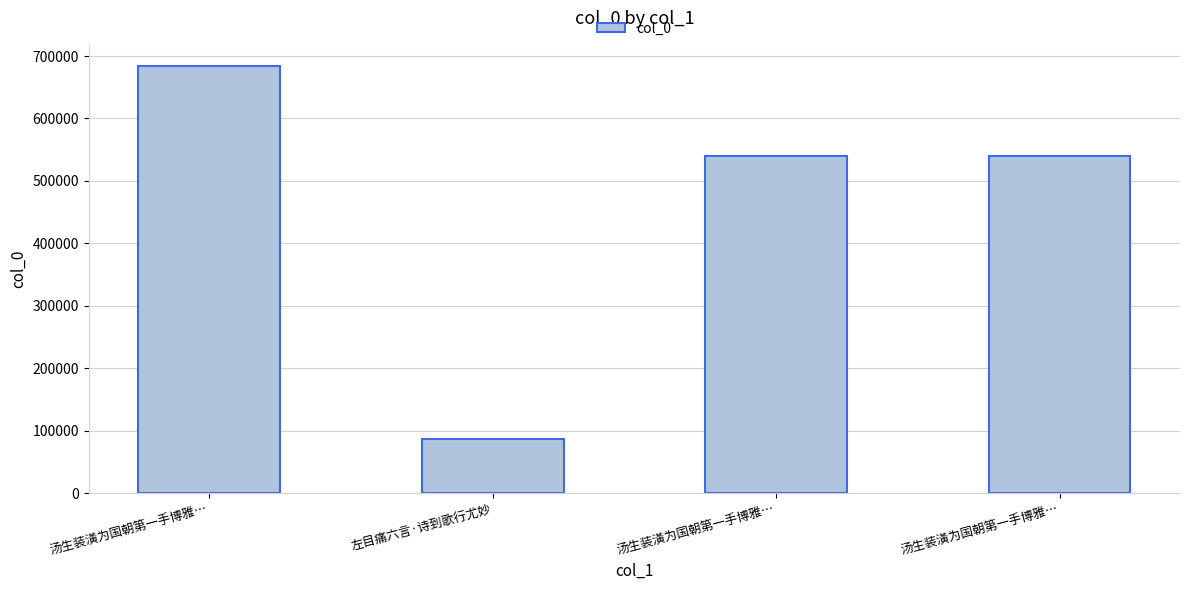

Count the number of categories in the chart.

4